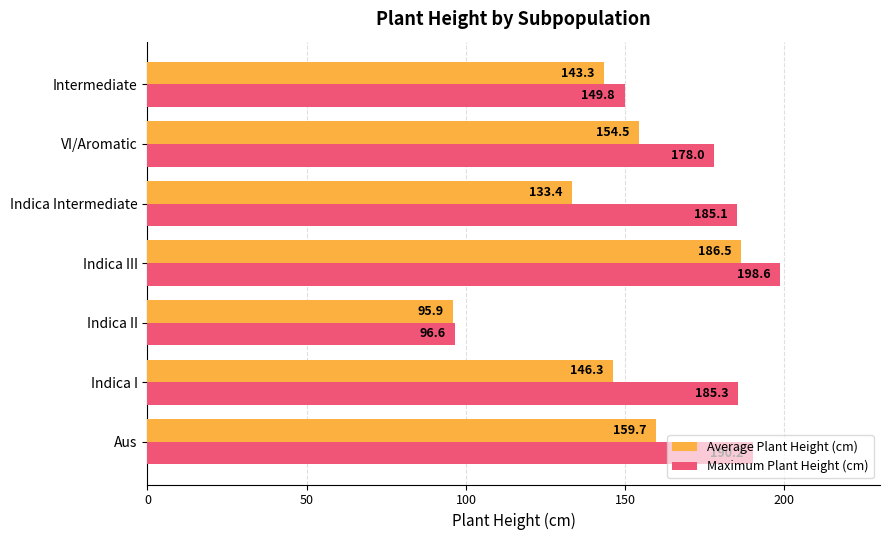

At Indica Intermediate, list the series in order from largest to smallest.

Maximum Plant Height (cm), Average Plant Height (cm)